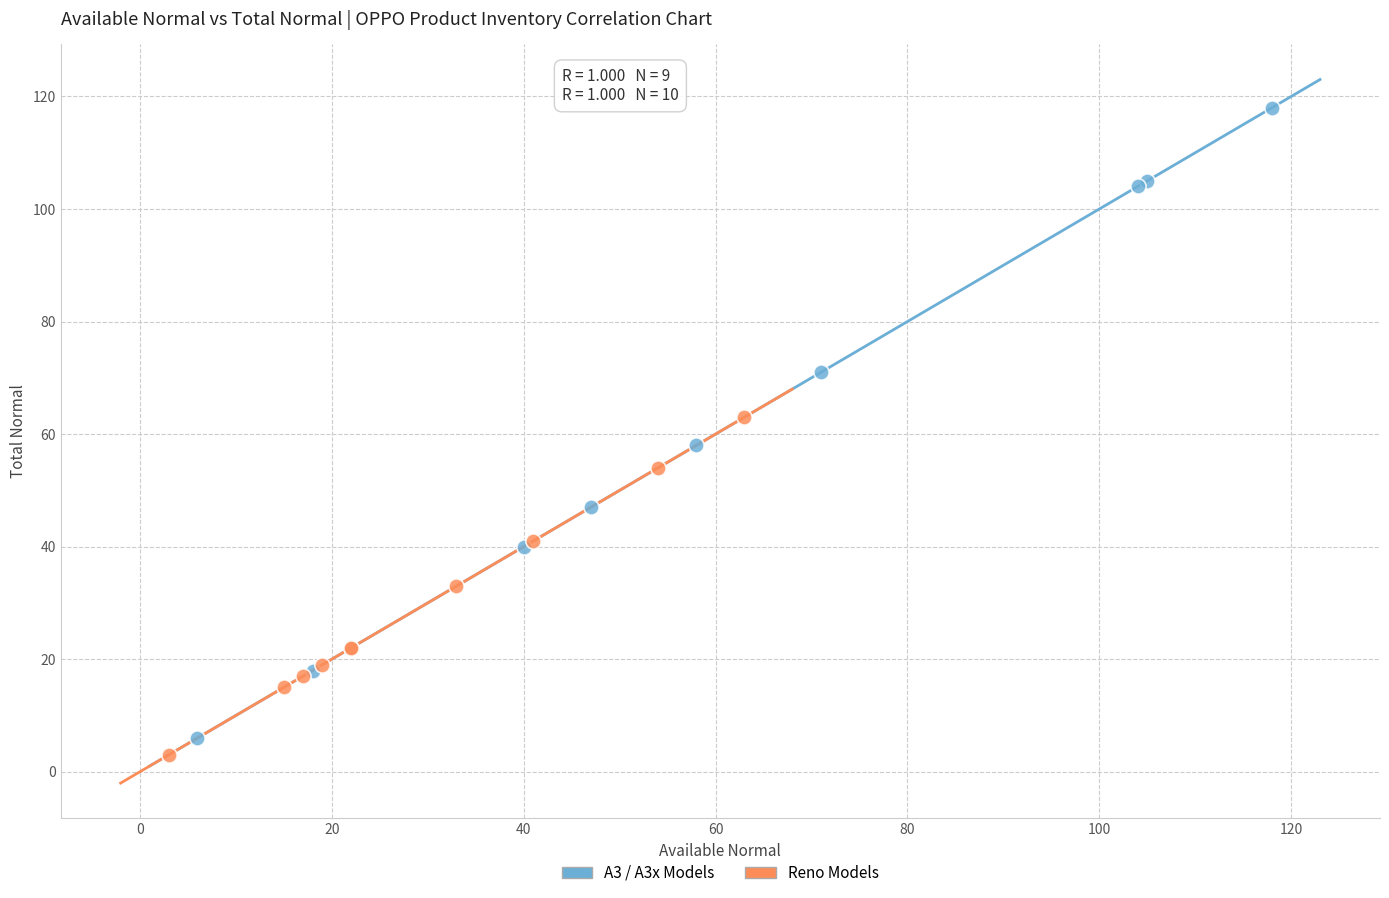

Which series has the widest spread of Y values?

A3 / A3x Models